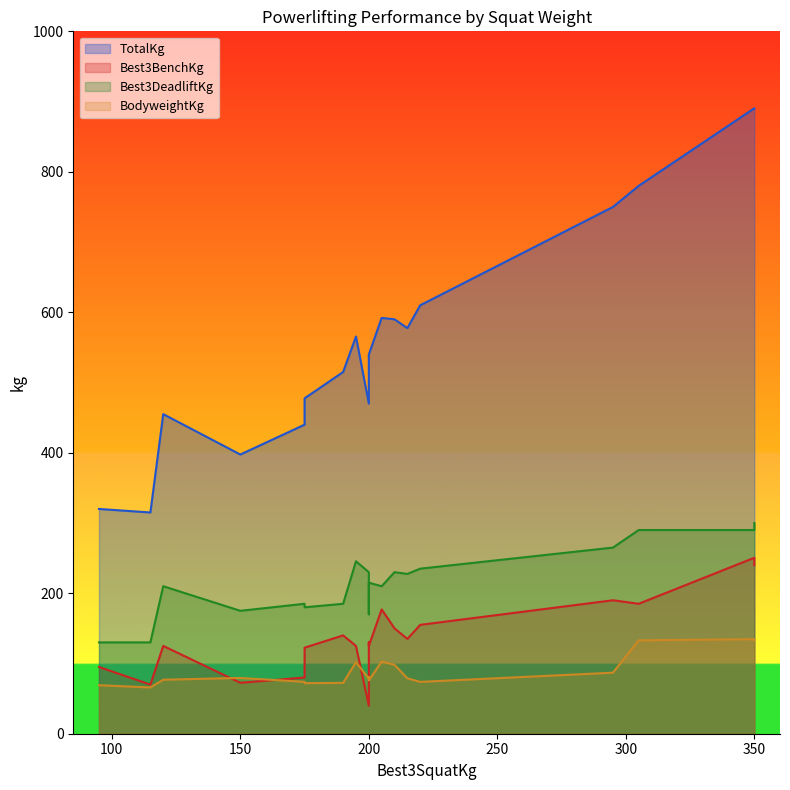

What are all the series names shown in the legend?

TotalKg, Best3BenchKg, Best3DeadliftKg, BodyweightKg